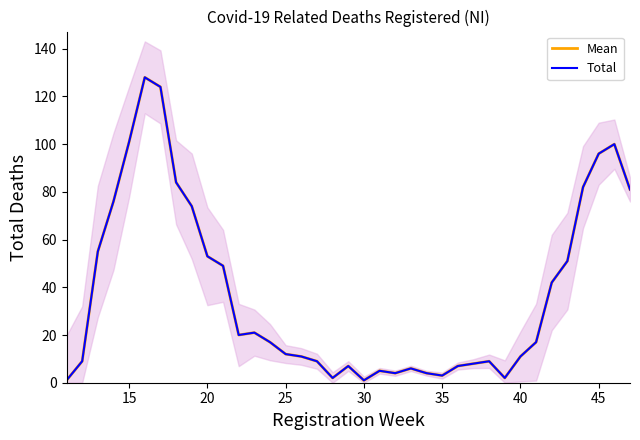

Count the number of categories in the chart.

37